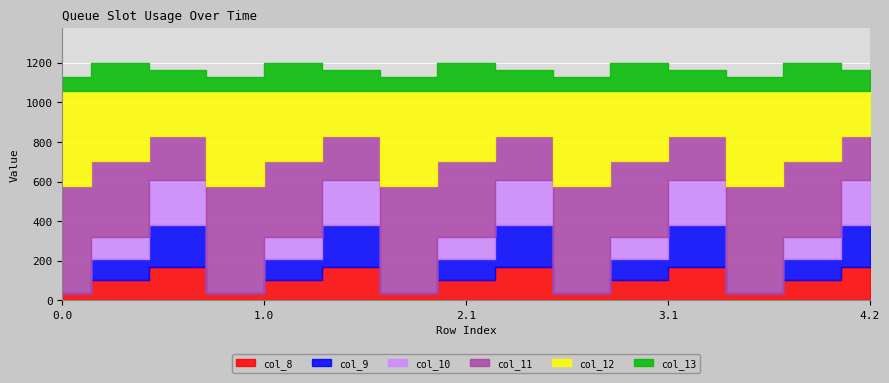

Reading right to left, what are all the values shown in this chart?

col_8: 4.2=169.5	4.1=102.3	4.0=35.0	3.2=169.5	3.1=102.3	3.0=35.0	2.2=169.5	2.1=102.3	2.0=35.0	1.2=169.5	1.1=102.3	1.0=35.0	0.2=169.5	0.1=102.3	0.0=35.0
col_9: 4.2=209.6	4.1=104.8	4.0=0.0	3.2=209.6	3.1=104.8	3.0=0.0	2.2=209.6	2.1=104.8	2.0=0.0	1.2=209.6	1.1=104.8	1.0=0.0	0.2=209.6	0.1=104.8	0.0=0.0
col_10: 4.2=228.0	4.1=114.0	4.0=0.0	3.2=228.0	3.1=114.0	3.0=0.0	2.2=228.0	2.1=114.0	2.0=0.0	1.2=228.0	1.1=114.0	1.0=0.0	0.2=228.0	0.1=114.0	0.0=0.0
col_11: 4.2=225.2	4.1=384.7	4.0=544.3	3.2=225.2	3.1=384.7	3.0=544.3	2.2=225.2	2.1=384.7	2.0=544.3	1.2=225.2	1.1=384.7	1.0=544.3	0.2=225.2	0.1=384.7	0.0=544.3
col_12: 4.2=224.3	4.1=350.8	4.0=477.2	3.2=224.3	3.1=350.8	3.0=477.2	2.2=224.3	2.1=350.8	2.0=477.2	1.2=224.3	1.1=350.8	1.0=477.2	0.2=224.3	0.1=350.8	0.0=477.2
col_13: 4.2=107.8	4.1=141.2	4.0=70.2	3.2=107.8	3.1=141.2	3.0=70.2	2.2=107.8	2.1=141.2	2.0=70.2	1.2=107.8	1.1=141.2	1.0=70.2	0.2=107.8	0.1=141.2	0.0=70.2